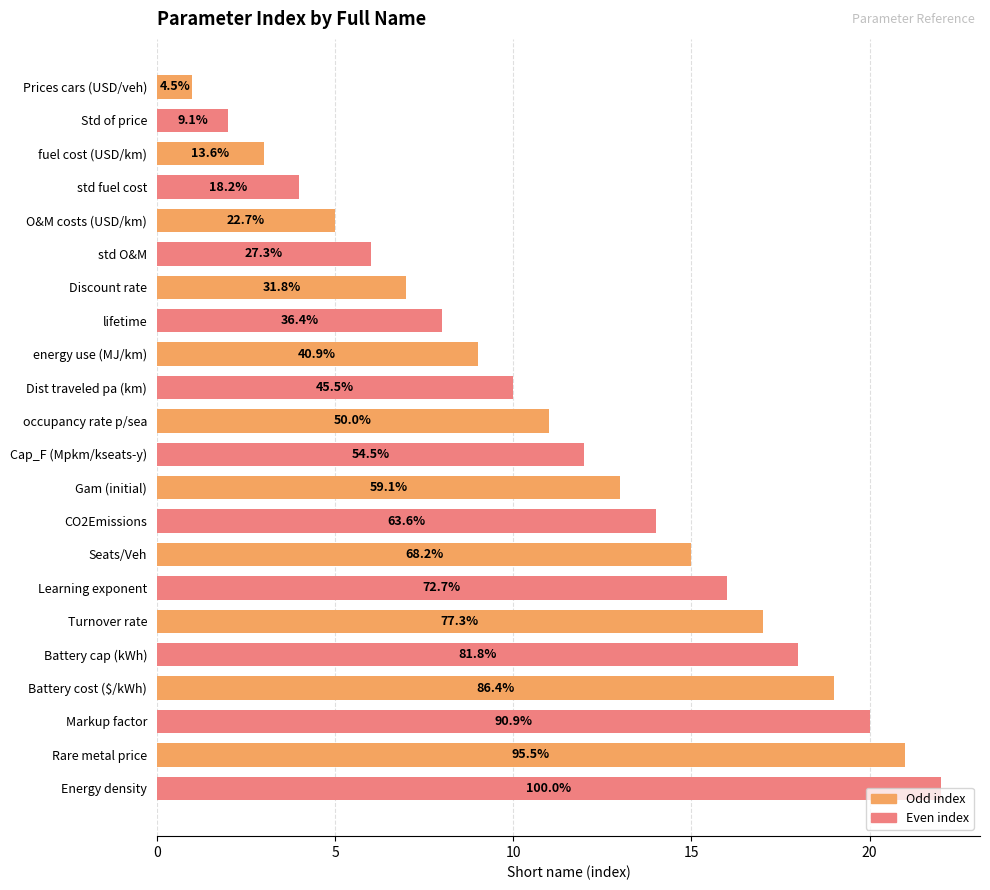

Does the chart contain any negative values?

No